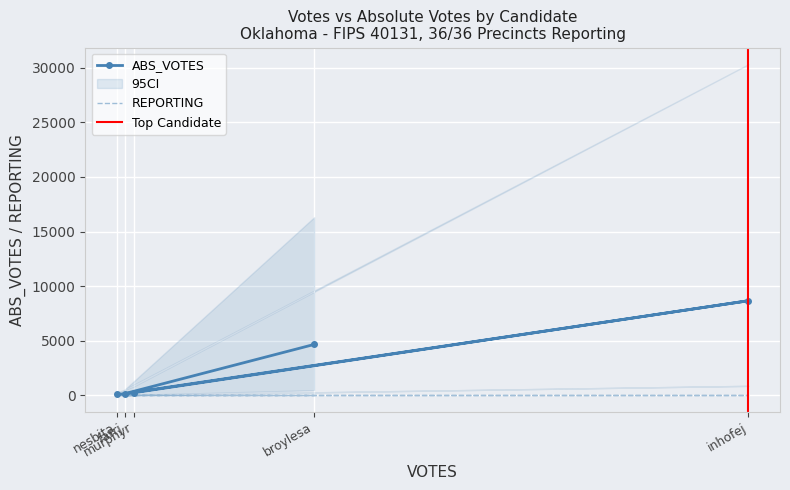

What is the sum of all PRECINCTS values?

180